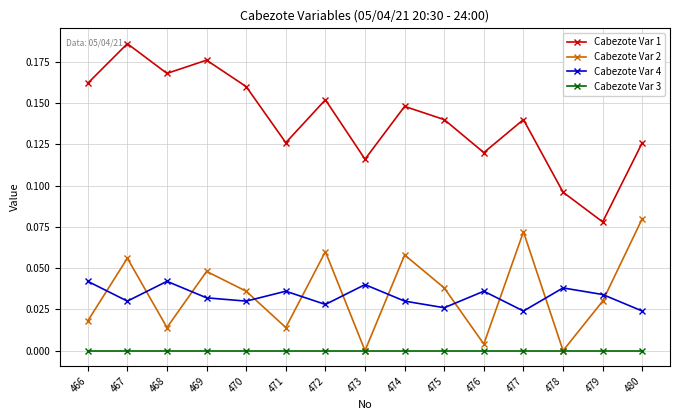

Which series has the largest range (max minus min)?

Cabezote Var 1